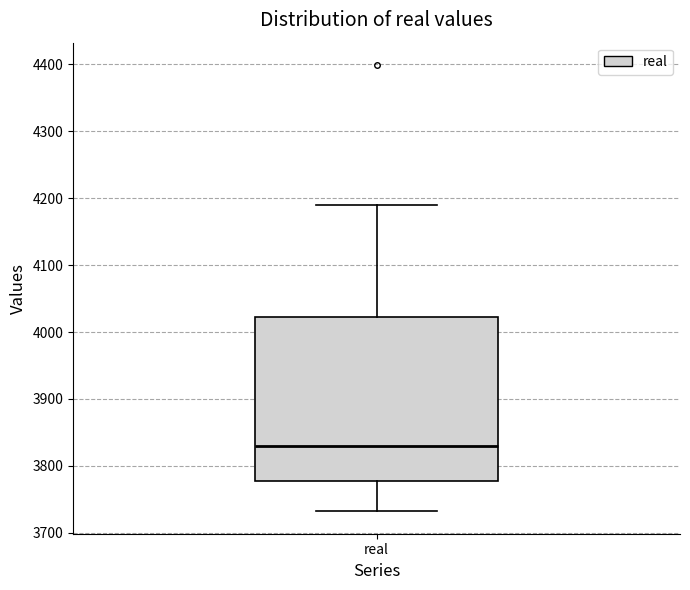

Transcribe this box plot: give where the median line is, the range the box spans, and where the two whiskers end, as read against the y-axis. The values are not printed on the chart, so give them approximately, as read against the axis.

median 3830, box 3780 to 4020, whiskers 3730 to 4190